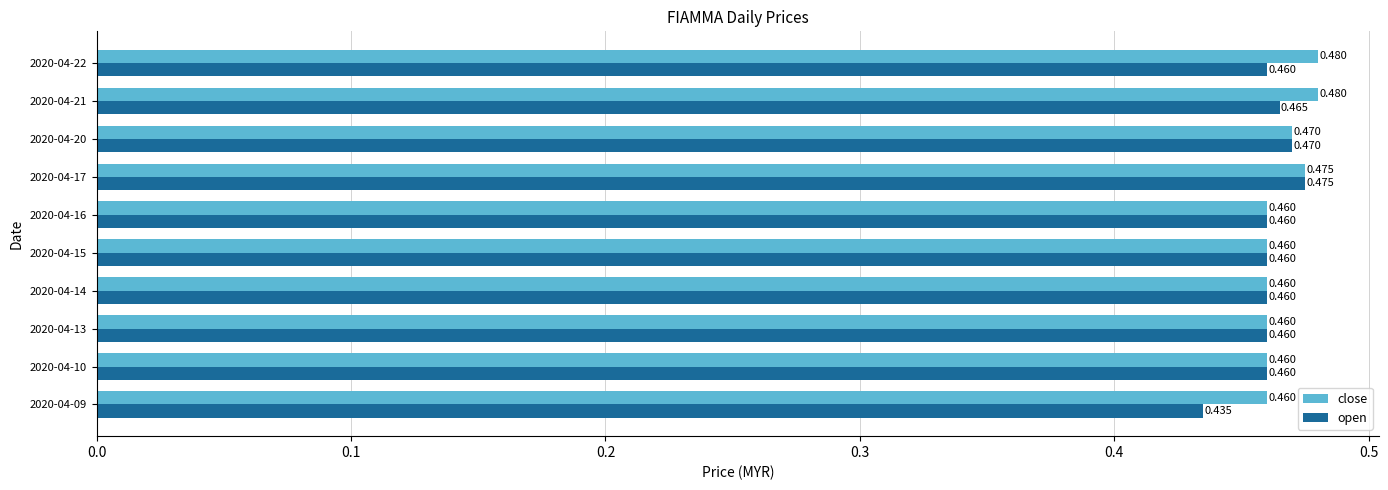

At how many categories does at least one series exceed 0?

10